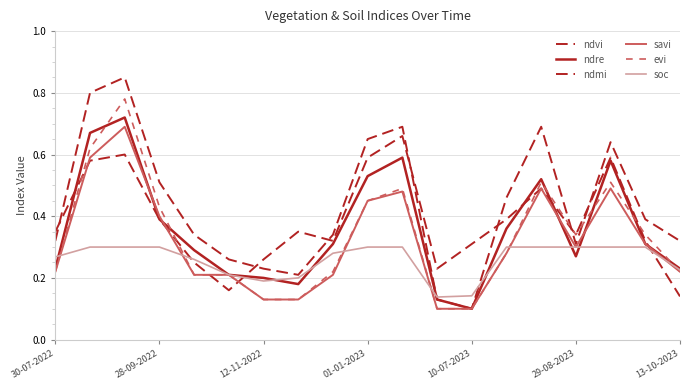

What is the maximum value shown in the chart?

0.8